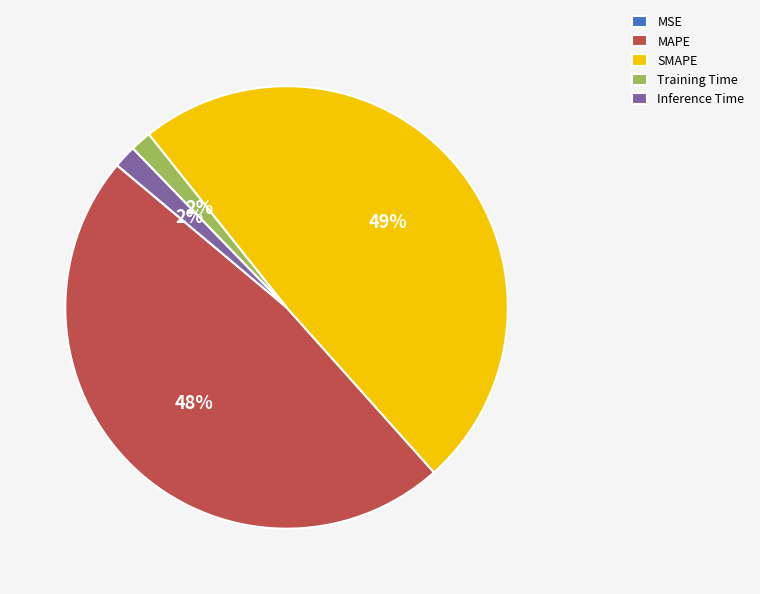

Which category has the biggest portion of the pie?

SMAPE